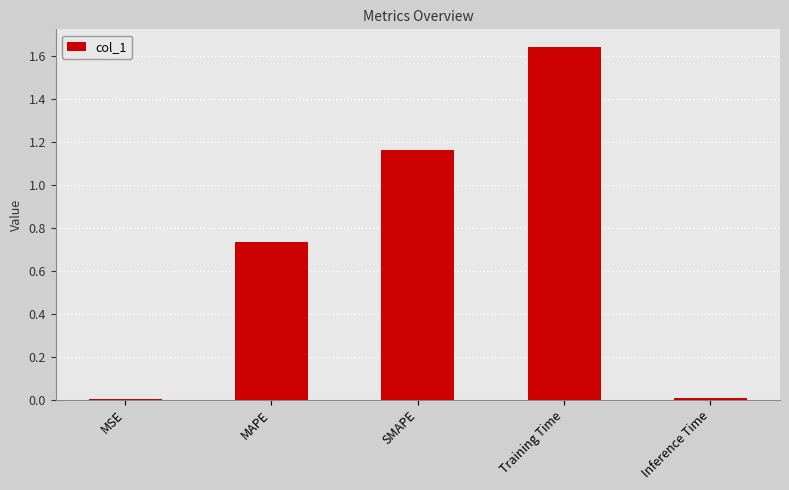

Does the chart contain stacked bars?

No